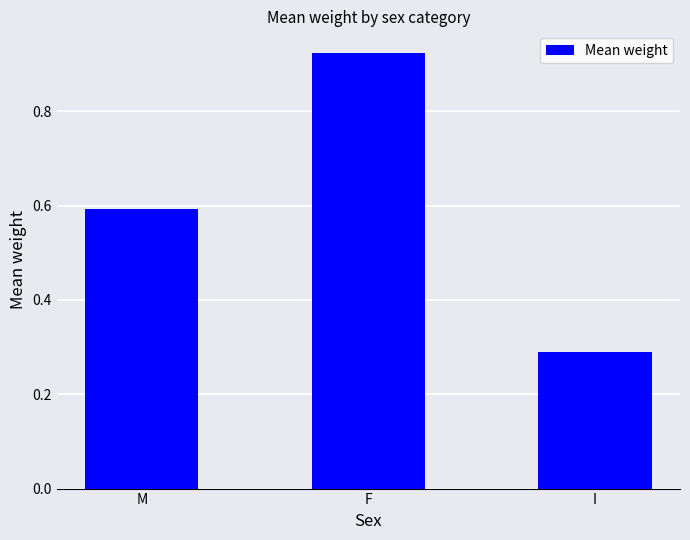

Count the values in the range 0 to 1.

3